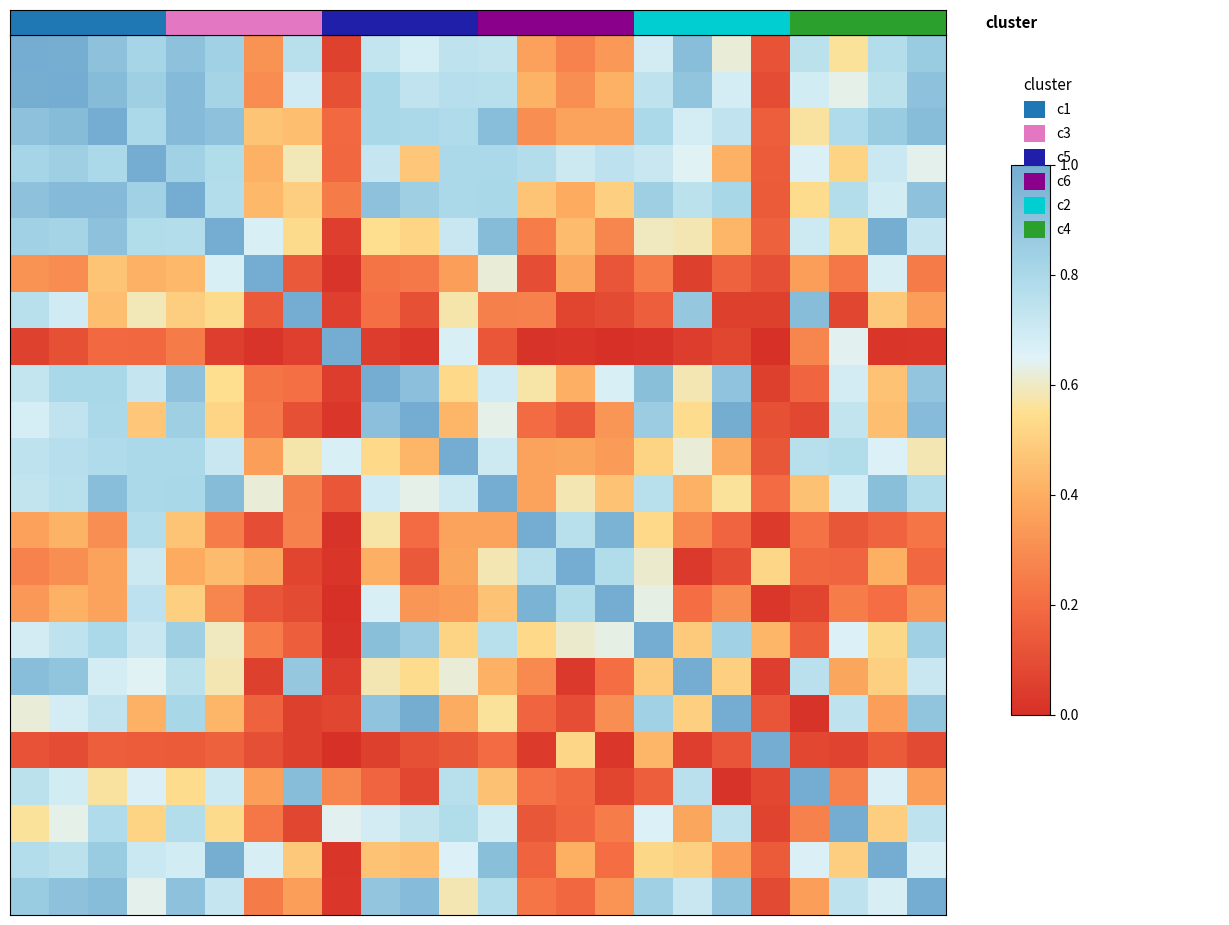

At how many categories does at least one series exceed 0?

24